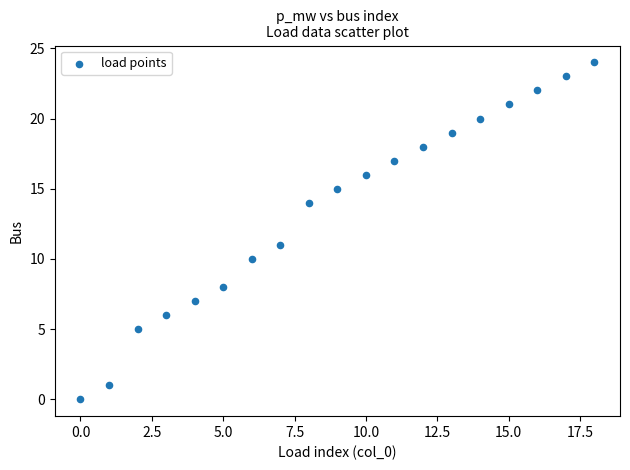

What Y value in the scatter plot is closest to 12?

11